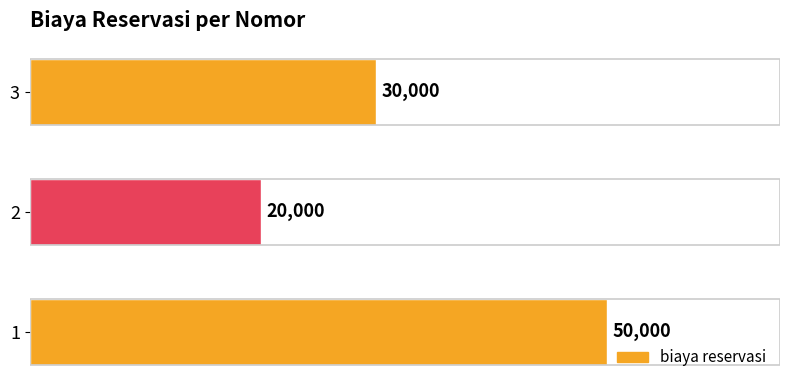

Reading top to bottom, extract all data points from this chart.

30000	20000	50000